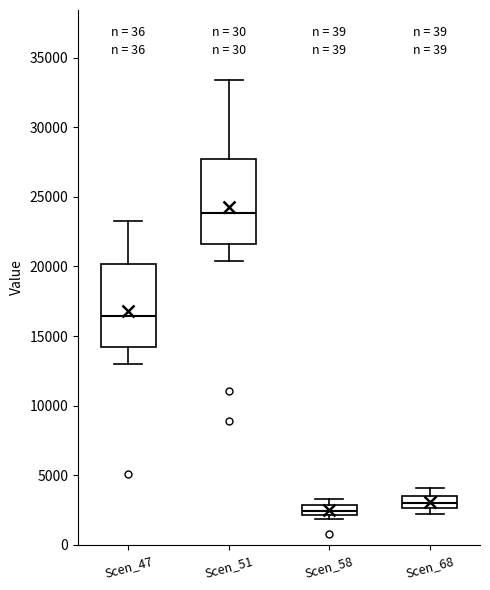

Where is the upper edge of the box for Scen_47 on the y-axis? The values are not printed on the chart, so give them approximately, as read against the axis.

20000